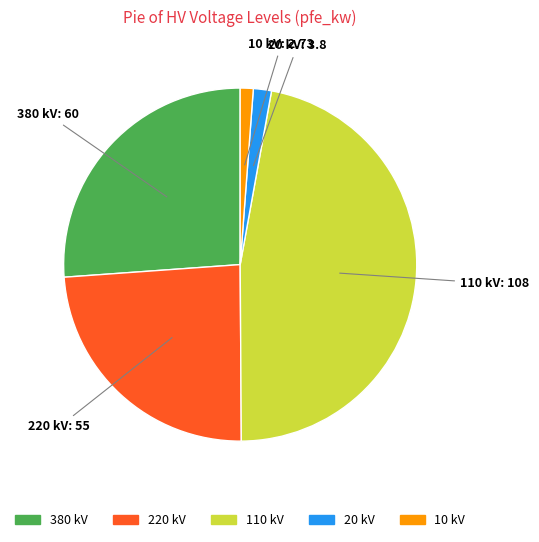

Combined, do 110 and 10 account for over 50%?

No